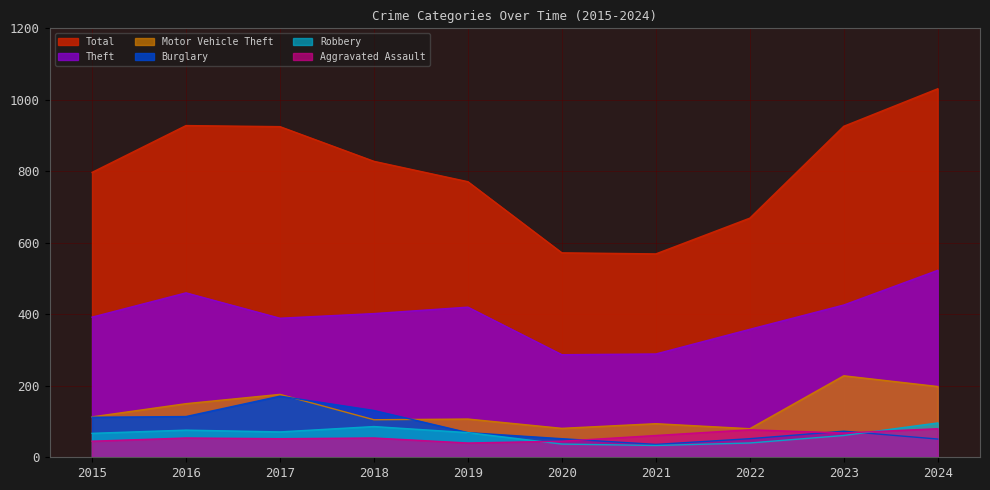

What are all the series names shown in the legend?

Total, Theft, Motor Vehicle Theft, Burglary, Robbery, Aggravated Assault